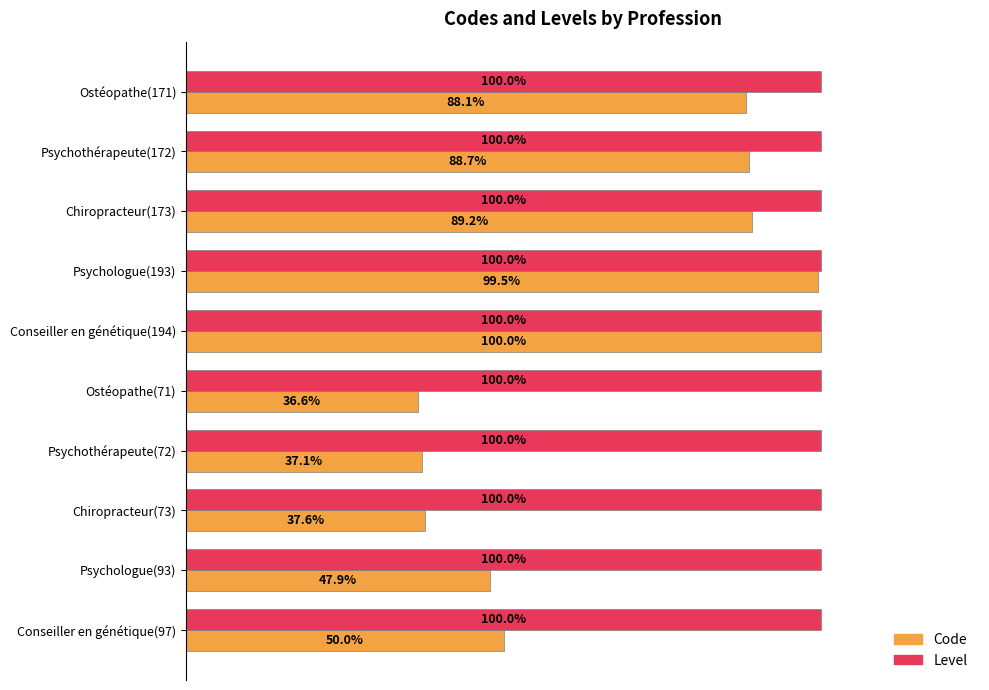

What are all the series names shown in the legend?

Code, Level